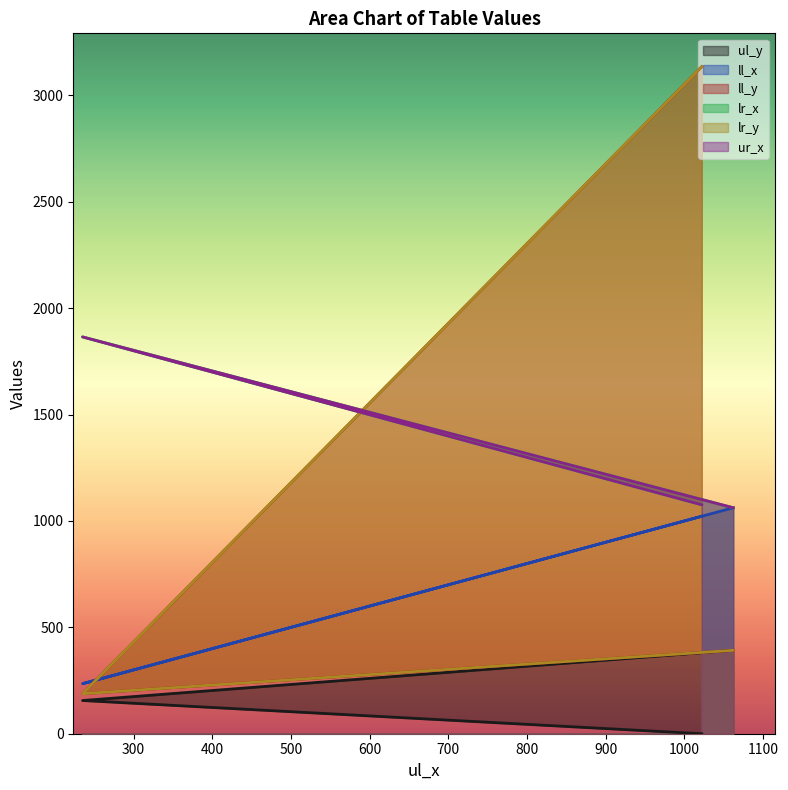

List the series in order of their peak value, lowest first.

ul_y, ll_x, lr_x, ur_x, ll_y, lr_y